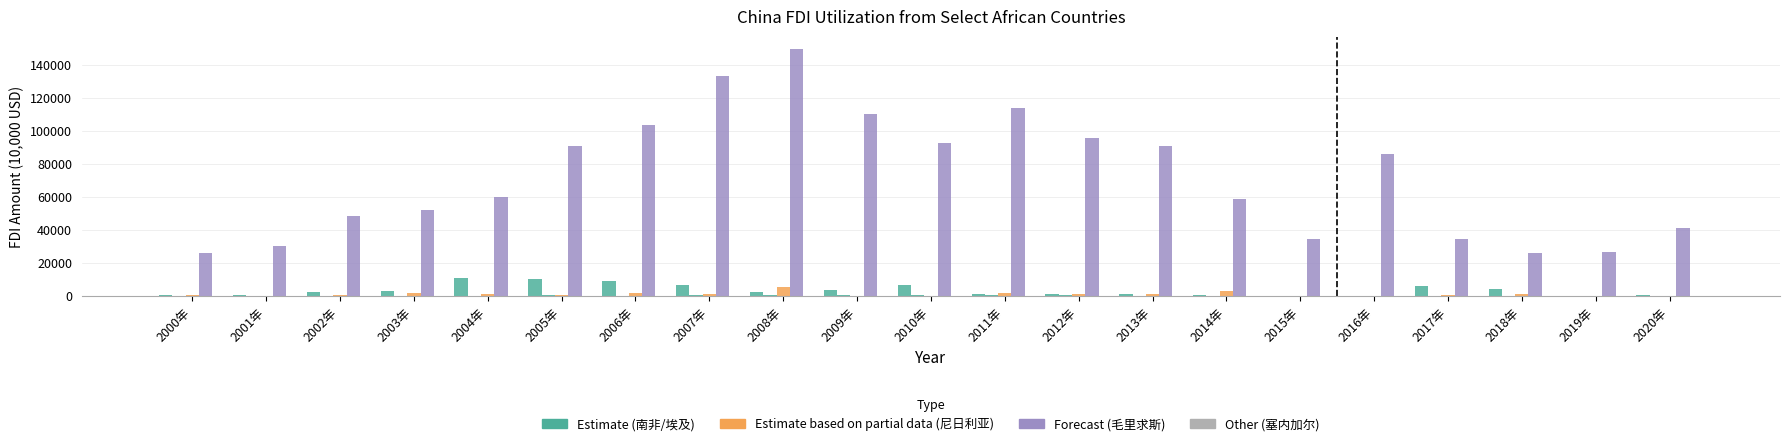

Are the bars grouped side by side (vs. stacked)?

Yes